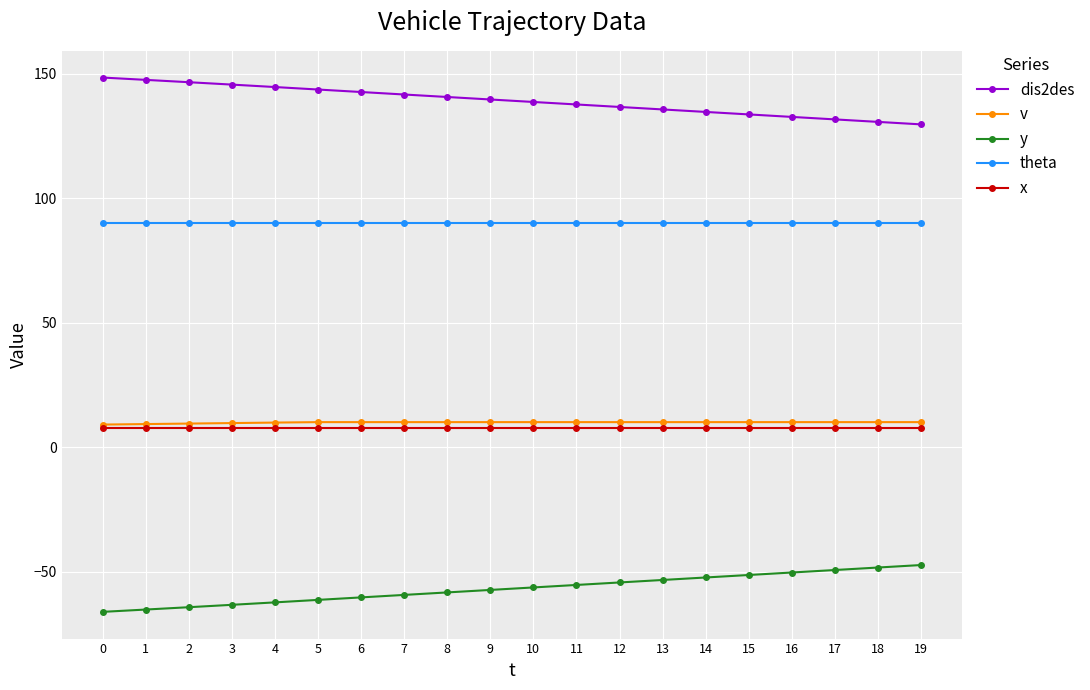

True or false: dis2des and y cross at least once.

False